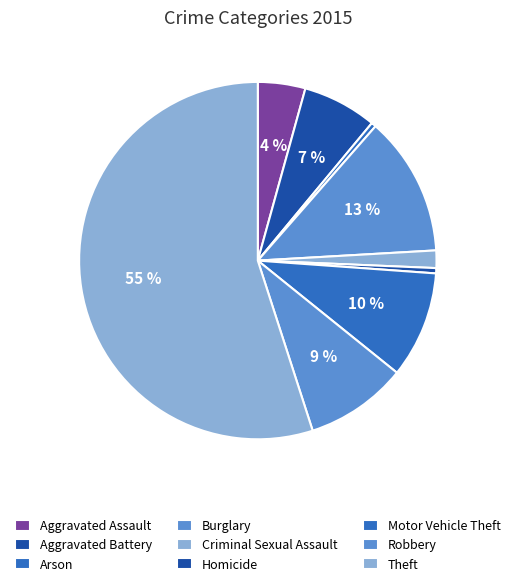

Which has a higher value, Motor Vehicle Theft or Criminal Sexual Assault?

Motor Vehicle Theft